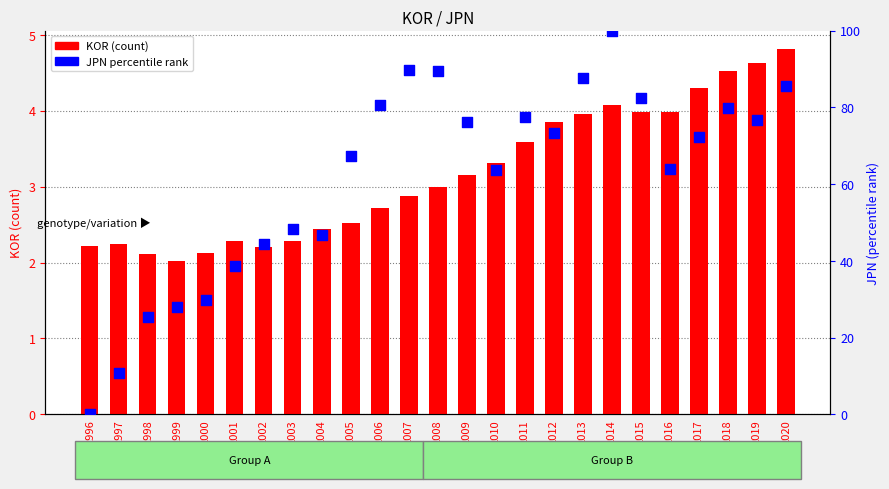

What are all the series names shown in the legend?

KOR, JPN